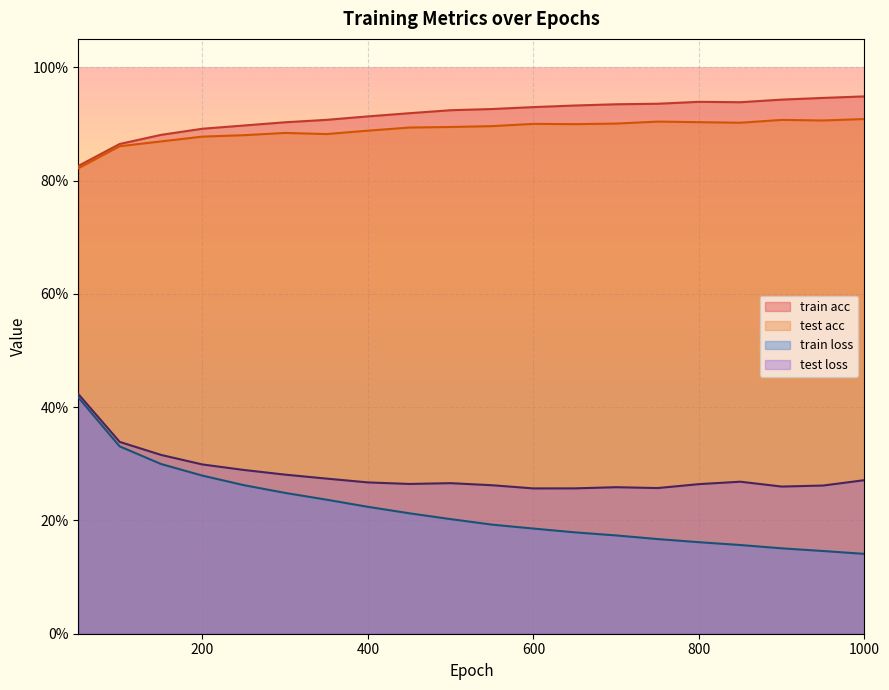

Is it true that test acc equals 0.2 at 950?

False